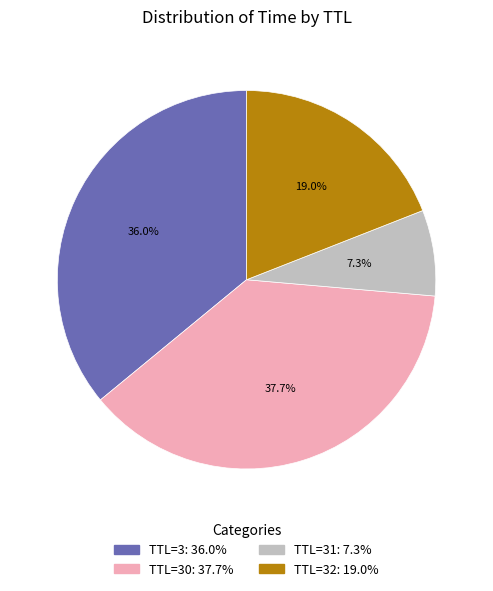

How many segments does this pie chart have?

4